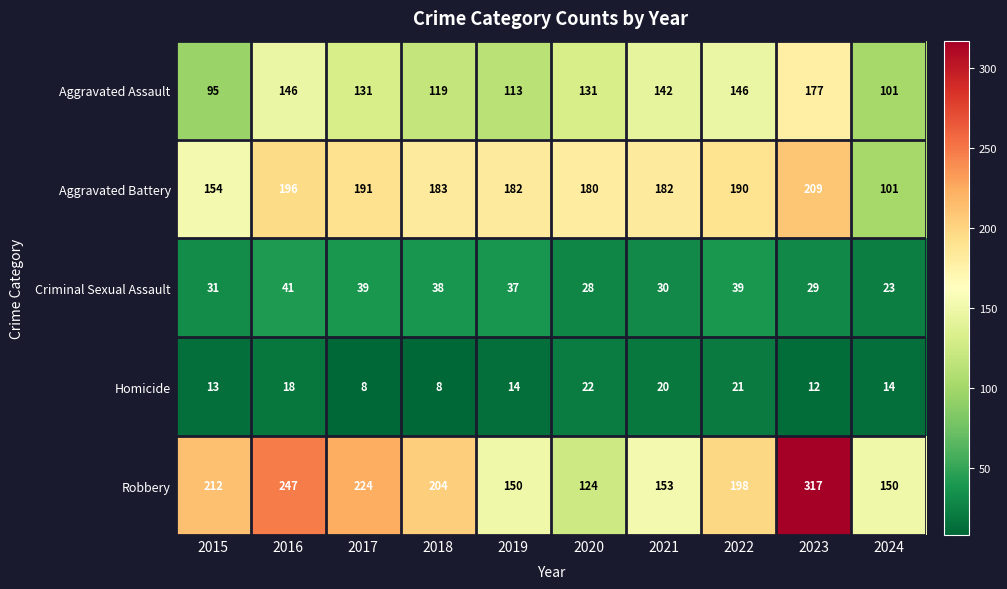

At which category is the sum across all series the highest?

2023